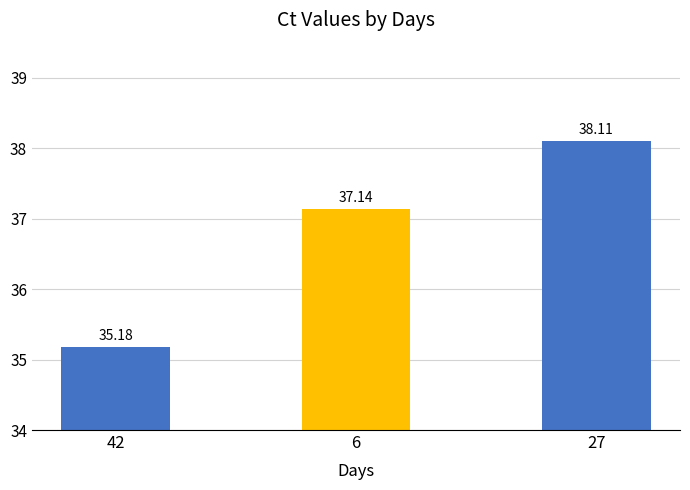

Between 6 and 27, which is larger?

27